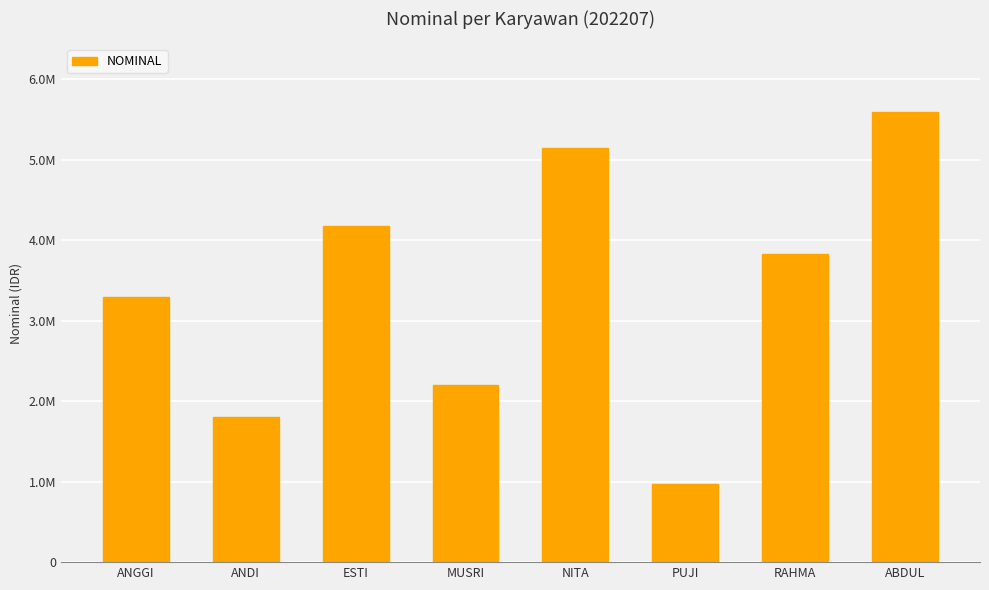

Where is the data nearest to the value 3282272?

ANGGI